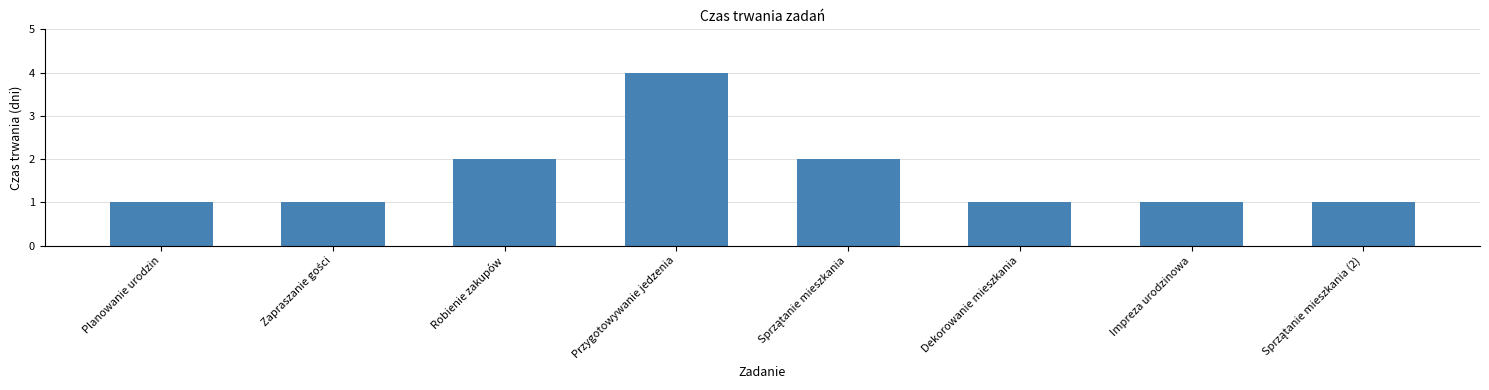

Reading left to right, transcribe all the data shown in this chart.

1	1	2	4	2	1	1	1